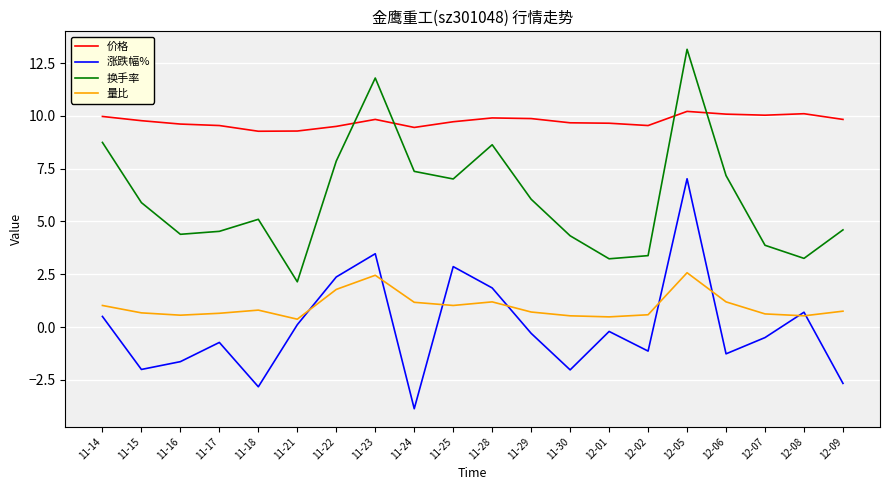

Rank the series by their maximum value, from lowest to highest.

量比, 涨跌幅%, 价格, 换手率